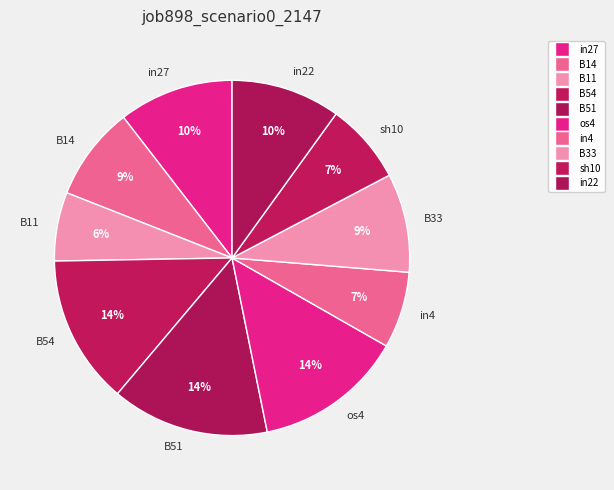

Is there a majority slice in this chart?

No